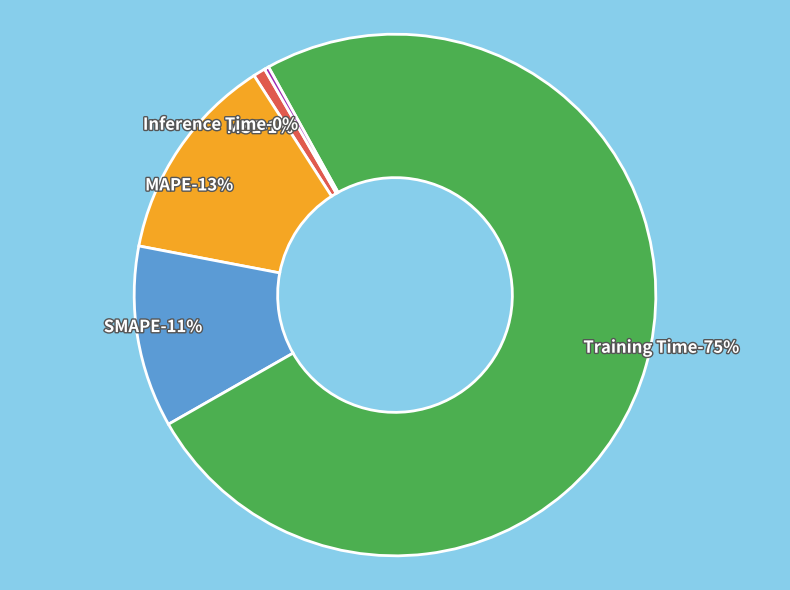

Which slice is the largest?

Training Time